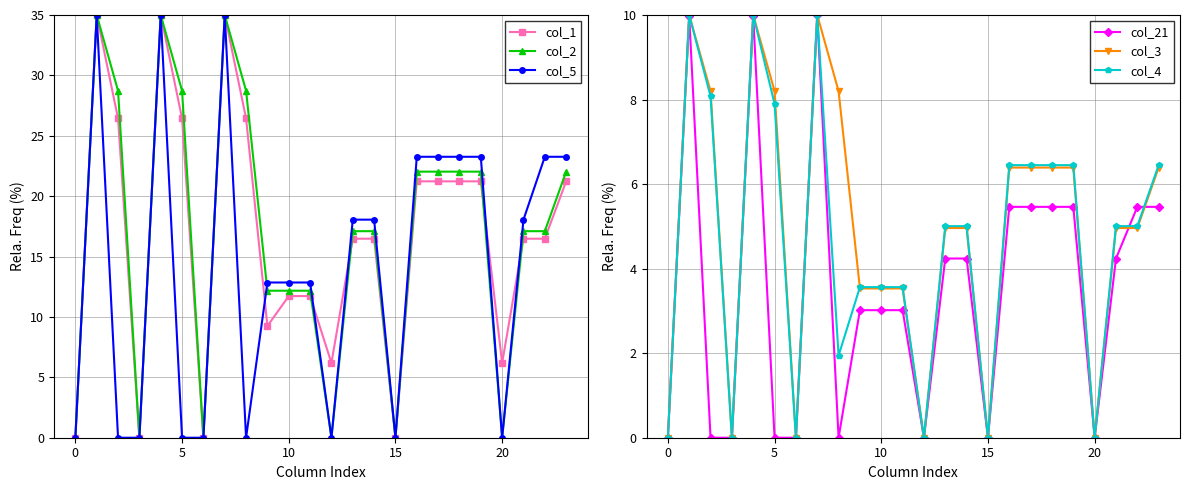

What is the value of the col_2 point at the 14th from the left?

17.1